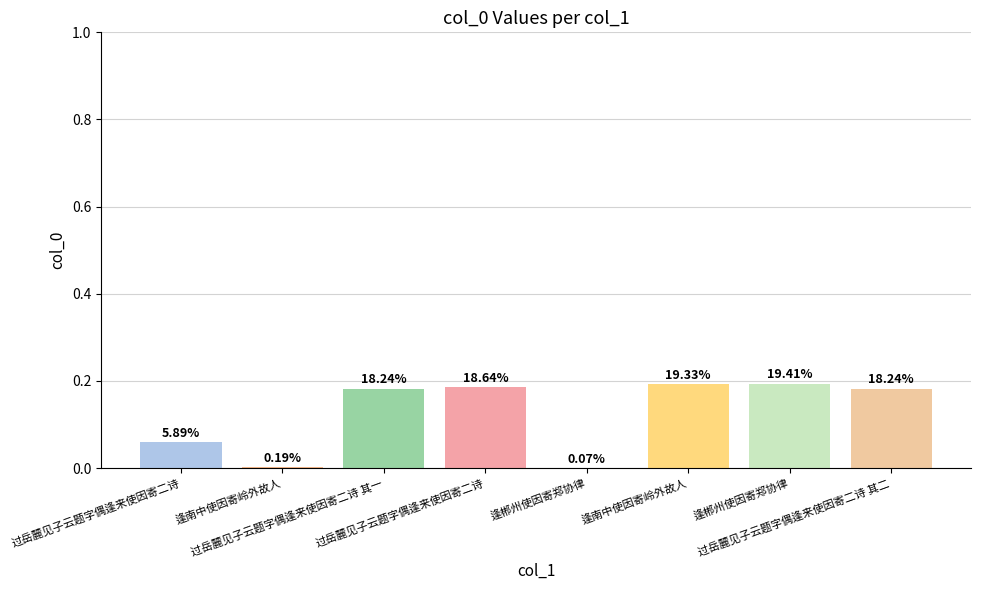

Which has a higher value, 过岳麓见子云题字偶逢来使因寄二诗 其二 or 过岳麓见子云题字偶逢来使因寄二诗 其一?

过岳麓见子云题字偶逢来使因寄二诗 其二